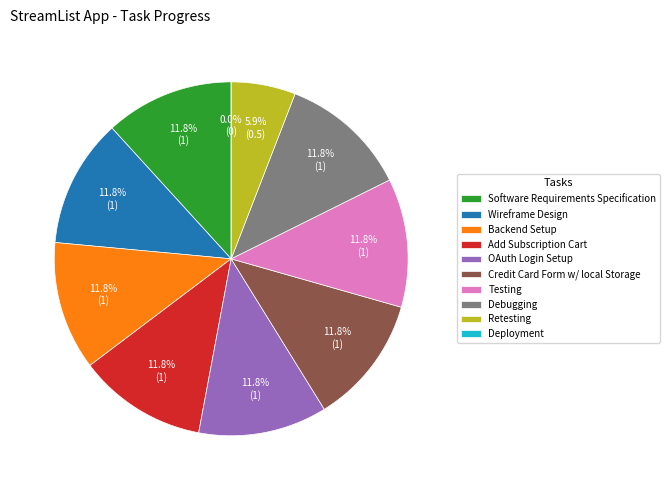

Rank the categories by value from highest to lowest.

Software Requirements Specification, Wireframe Design, Backend Setup, Add Subscription Cart, OAuth Login Setup, Credit Card Form w/ local Storage, Testing, Debugging, Retesting, Deployment